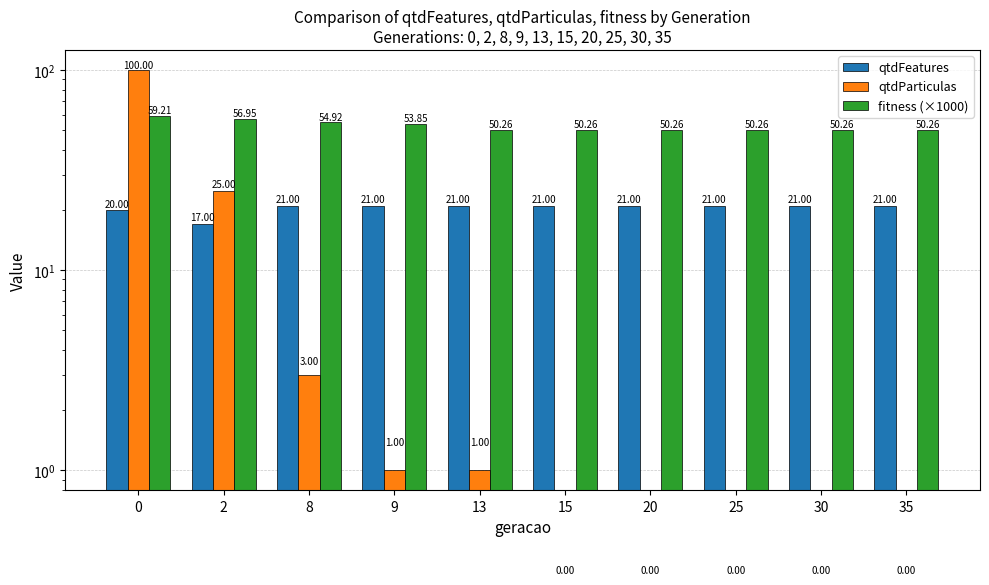

What is the average value of the fitness (×1000) series?

52.6